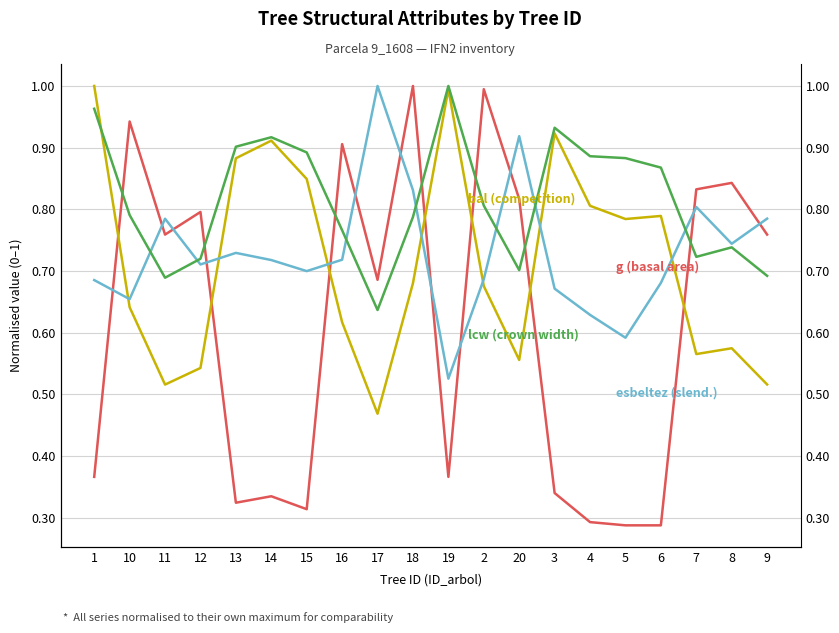

At which category is the sum across all series the highest?

18